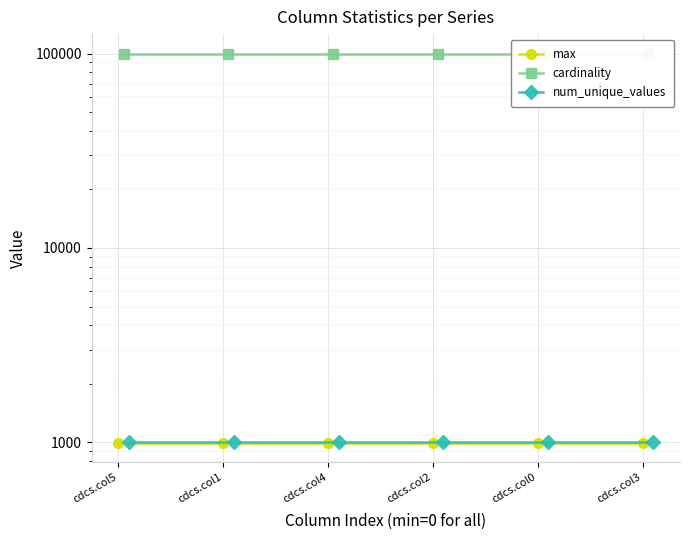

What is the label of the 5th point from the right?

cdcs.col1